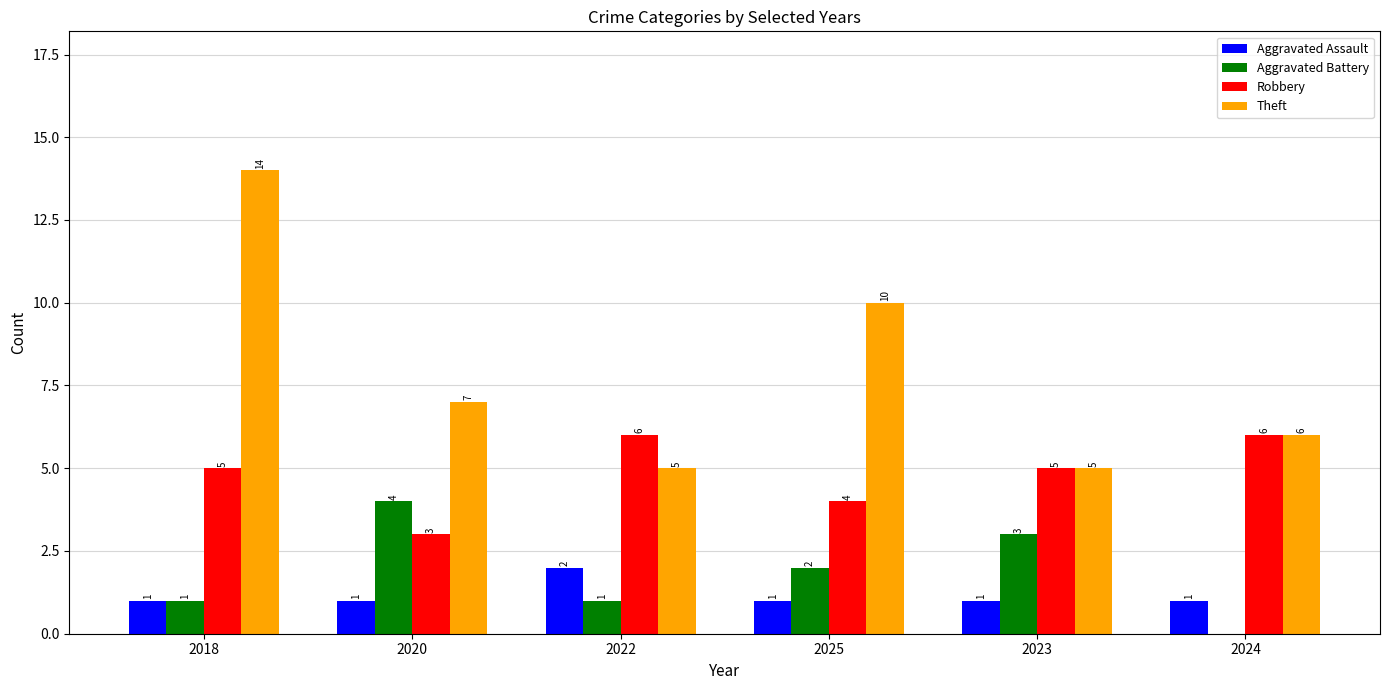

Reading left to right, list all the values displayed in this chart.

Aggravated Assault: 1	1	2	1	1	1
Aggravated Battery: 1	4	1	2	3	0
Robbery: 5	3	6	4	5	6
Theft: 14	7	5	10	5	6